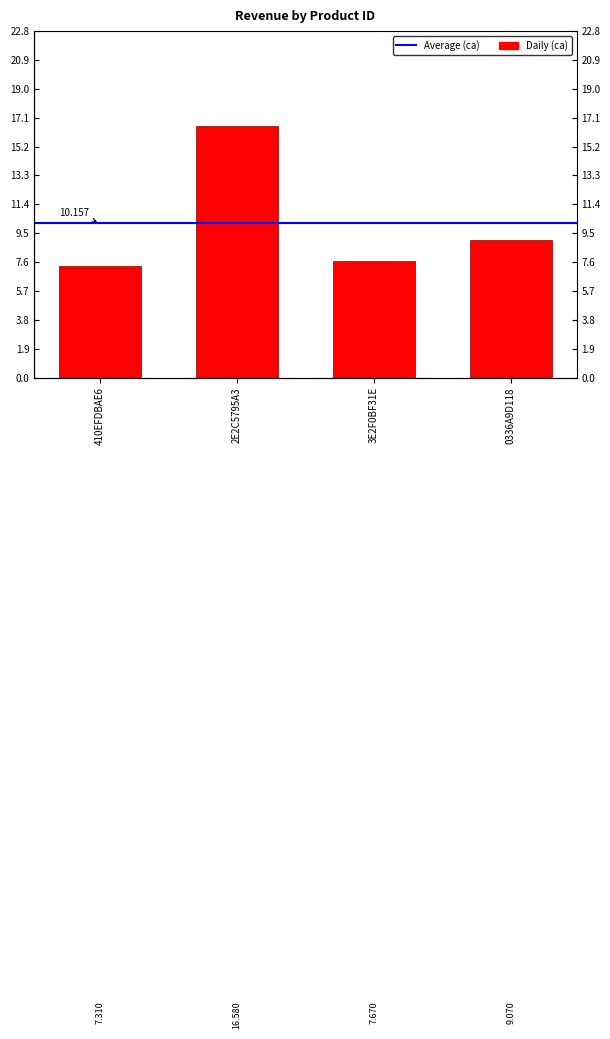

True or false: the data shows 9.1 at 0336A9D118.

True